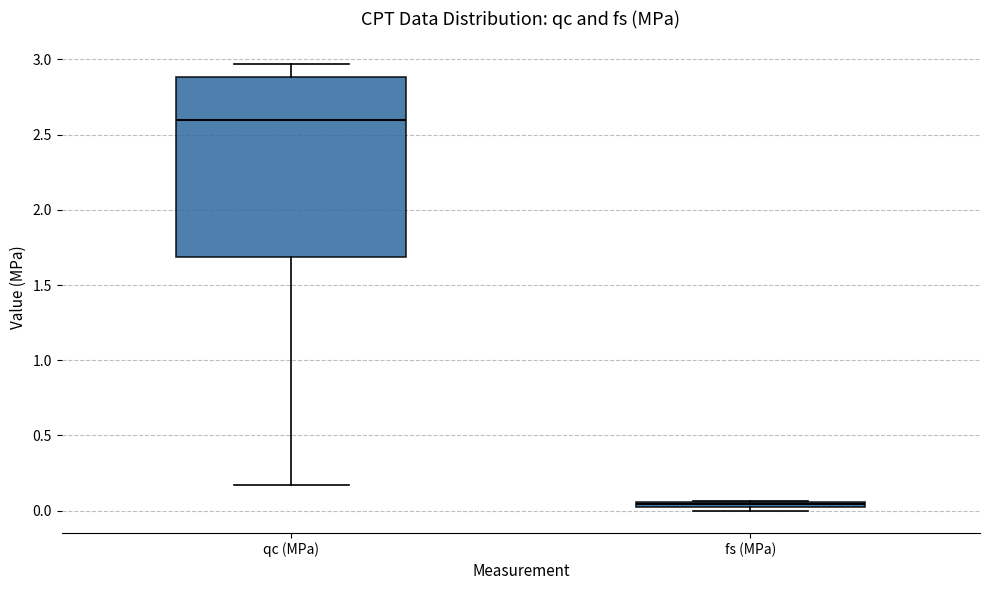

Where is the lower edge of the box for fs (MPa) on the y-axis? The values are not printed on the chart, so give them approximately, as read against the axis.

0.00